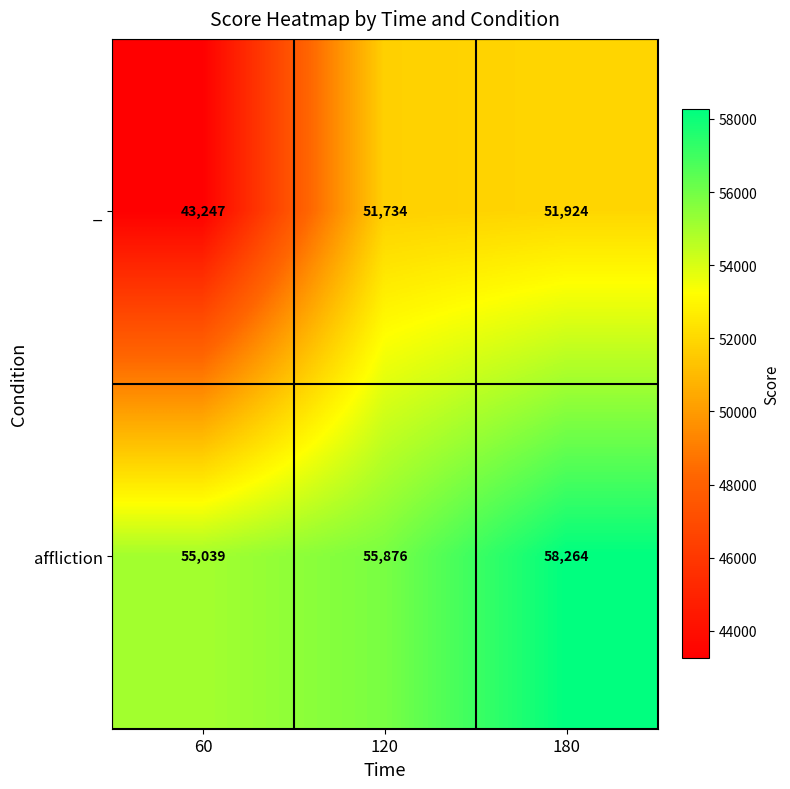

At 120, list the series in order from largest to smallest.

affliction, _